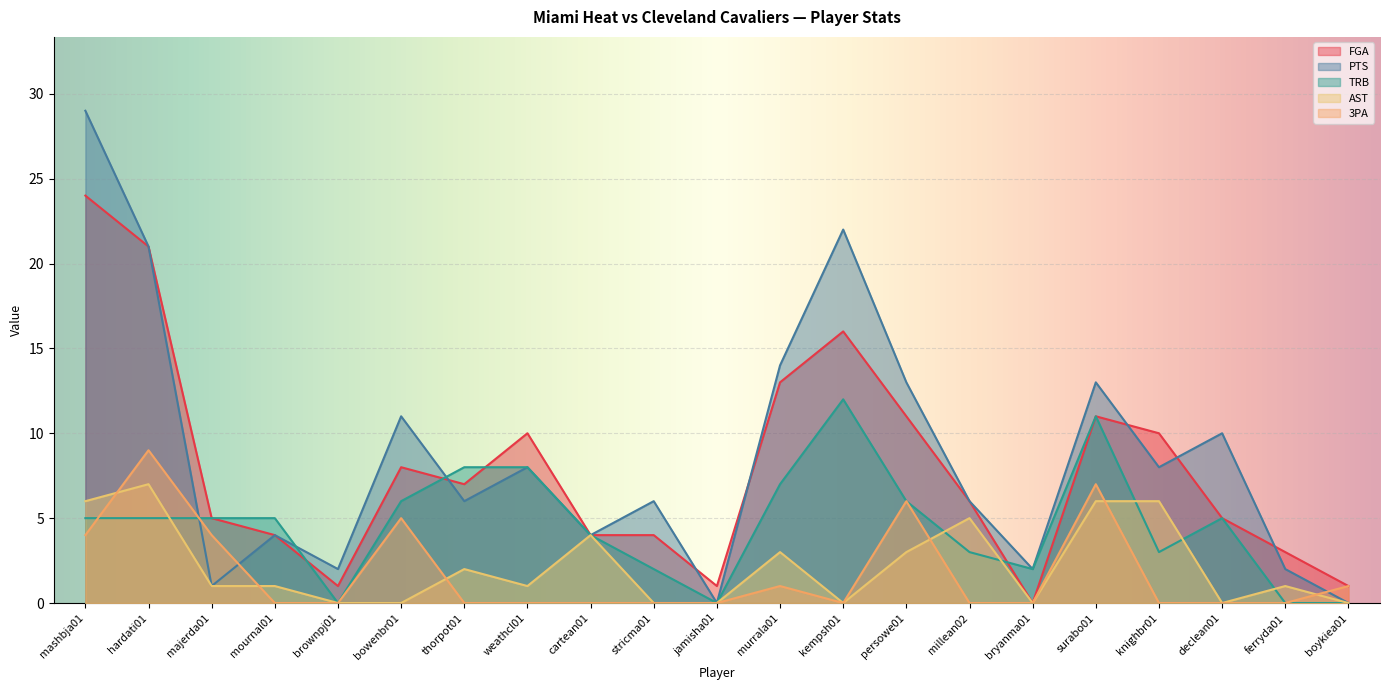

How many interior local peaks does the FGA series have?

4